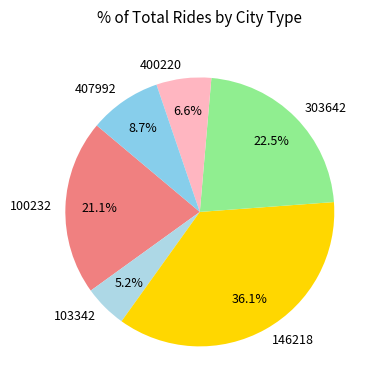

Rank the categories by value from lowest to highest.

103342, 400220, 407992, 100232, 303642, 146218